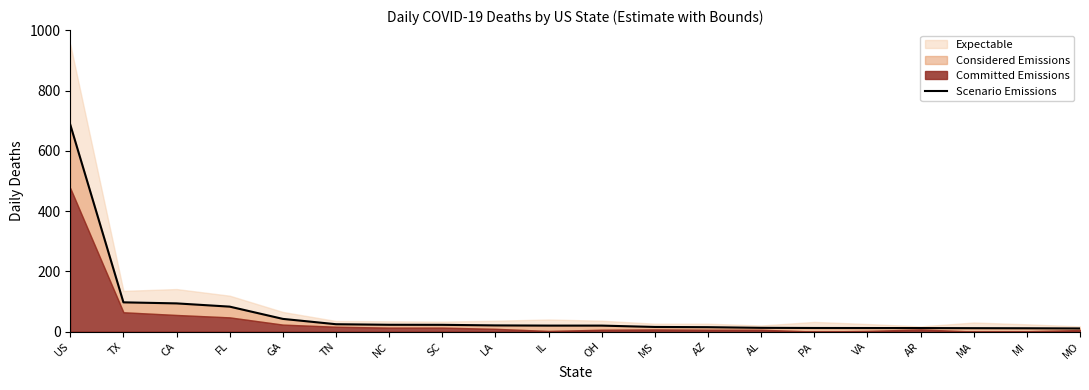

What is the sum of the values at VA and PA?

23.4